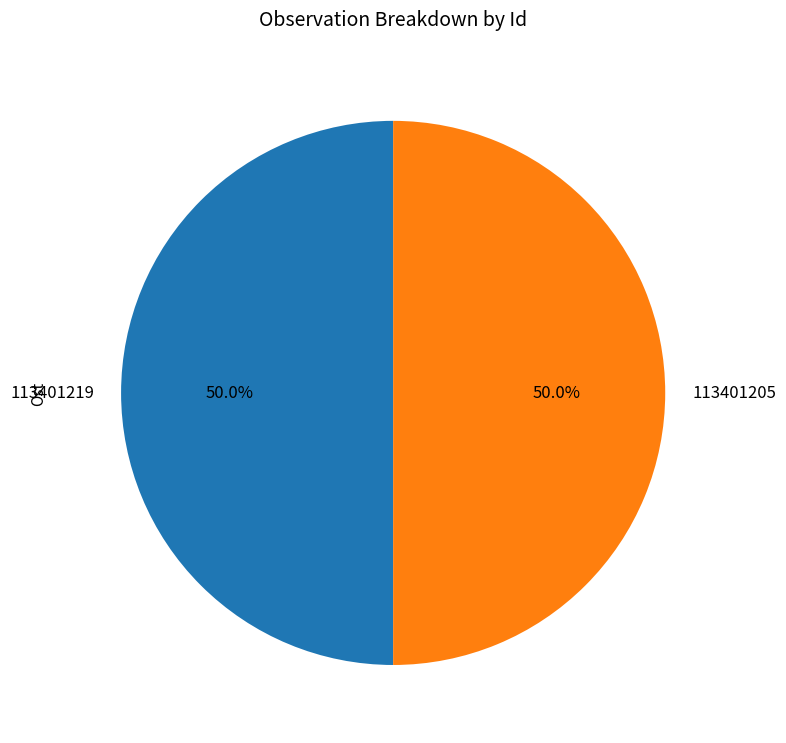

Approximately how many times larger is the value at 113401219 compared to 113401205?

1.0